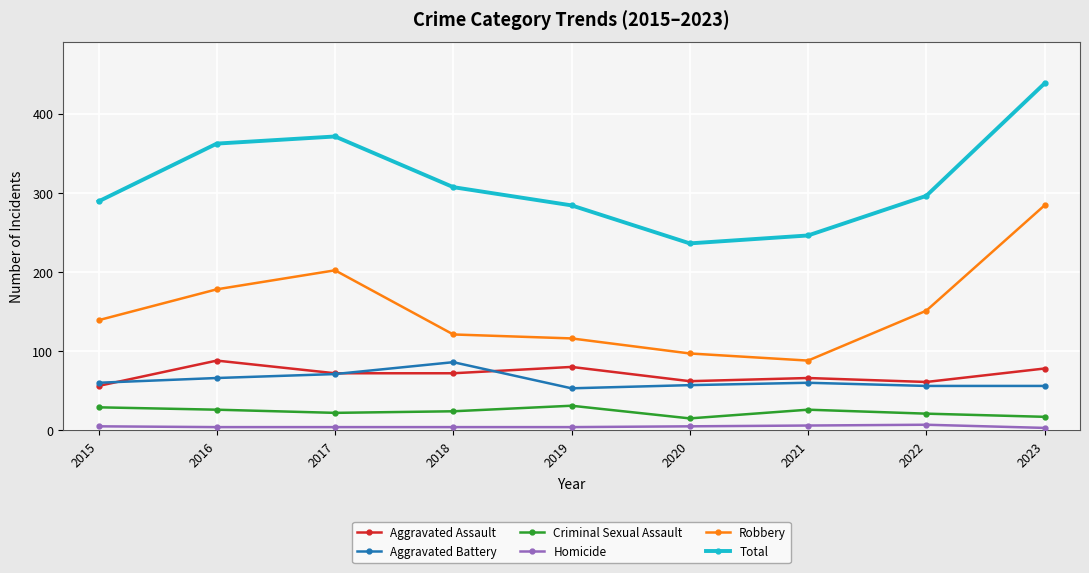

What is the value of the Criminal Sexual Assault point at the 2nd from the left?

26